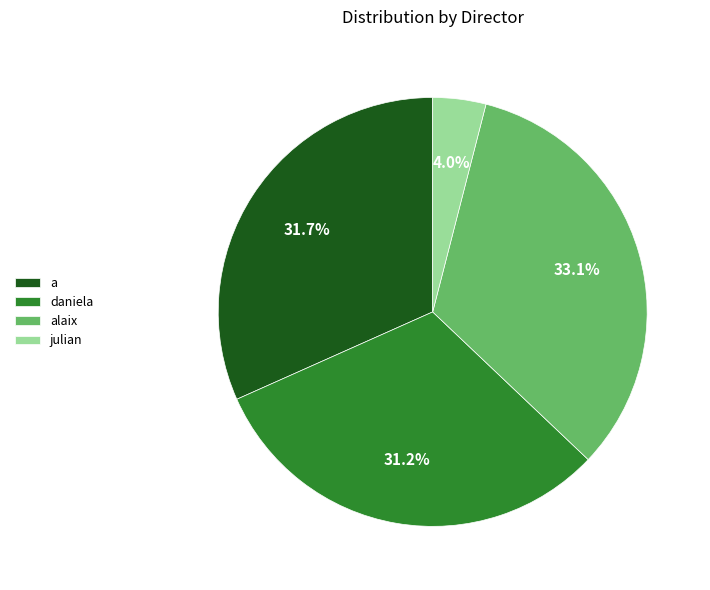

Combined, what portion of the pie is alaix and julian?

37.1%